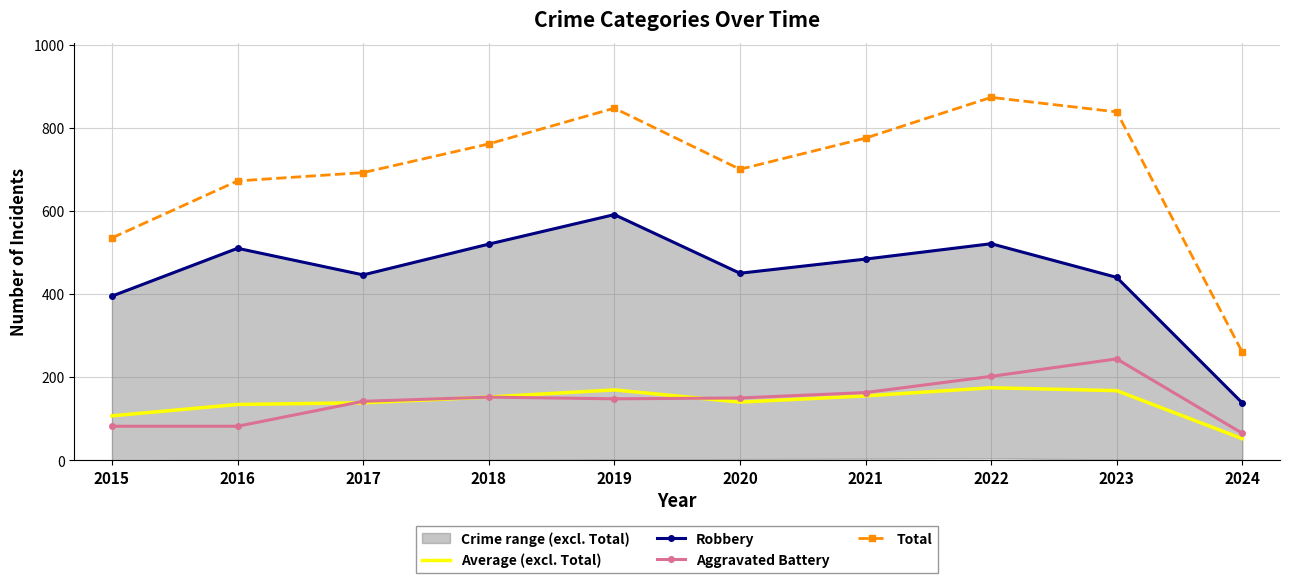

Where does the Aggravated Battery series first go above 150?

2018